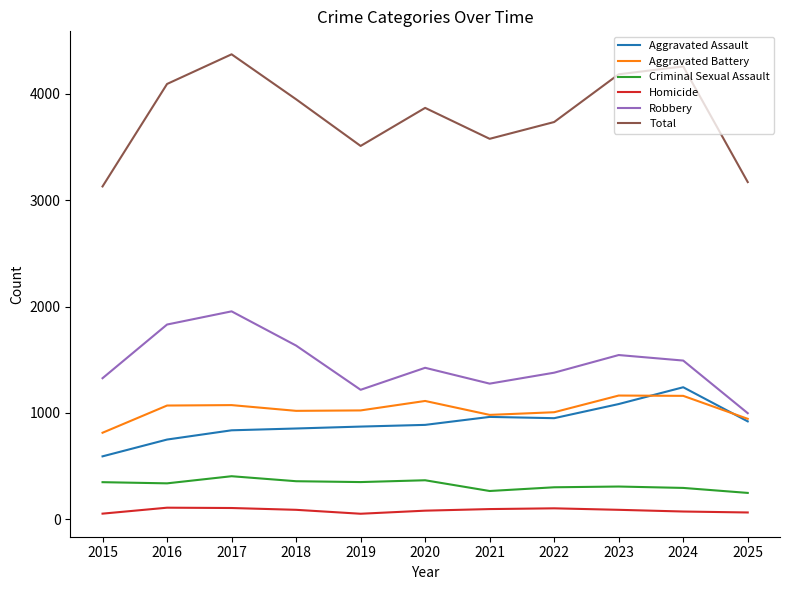

Does the chart display data point markers on the line(s)?

No